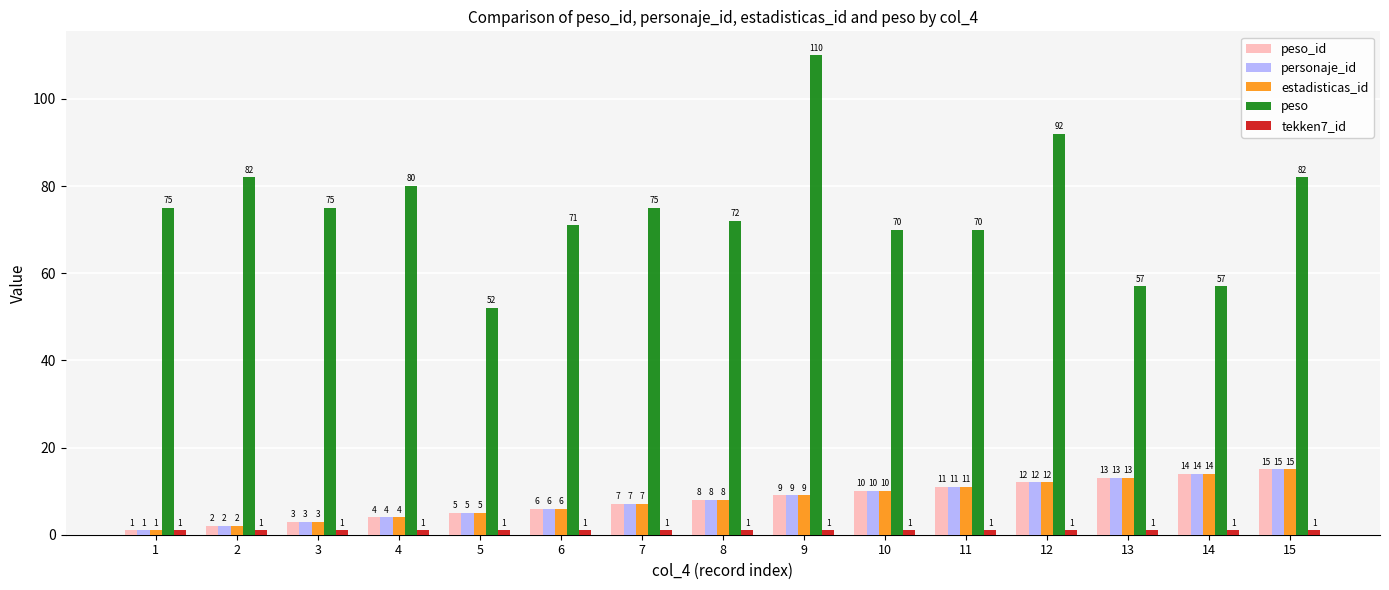

What is the highest value of the estadisticas_id series?

15